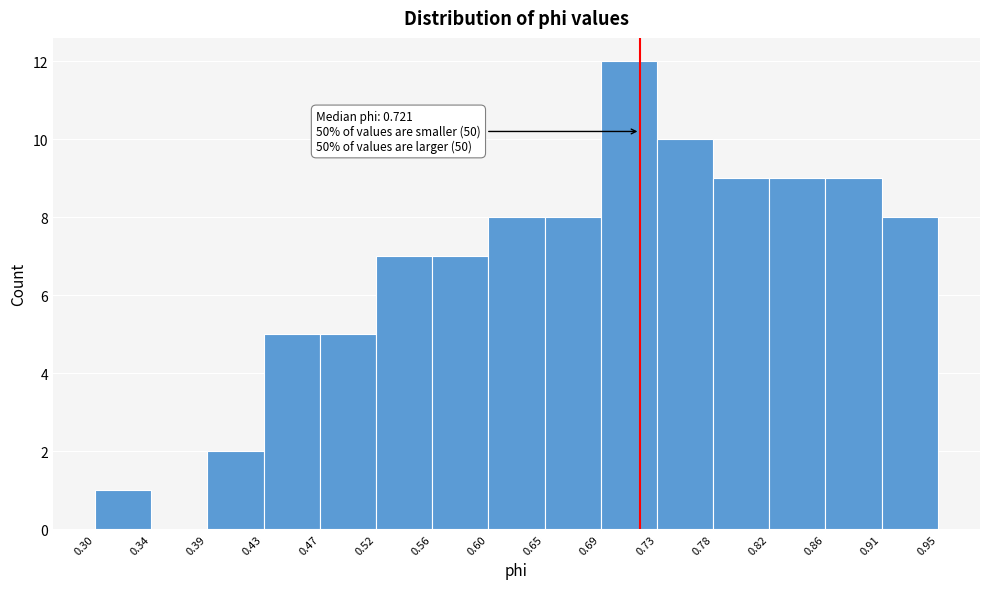

Over which range of the x-axis is the bar tallest?

0.69 to 0.73